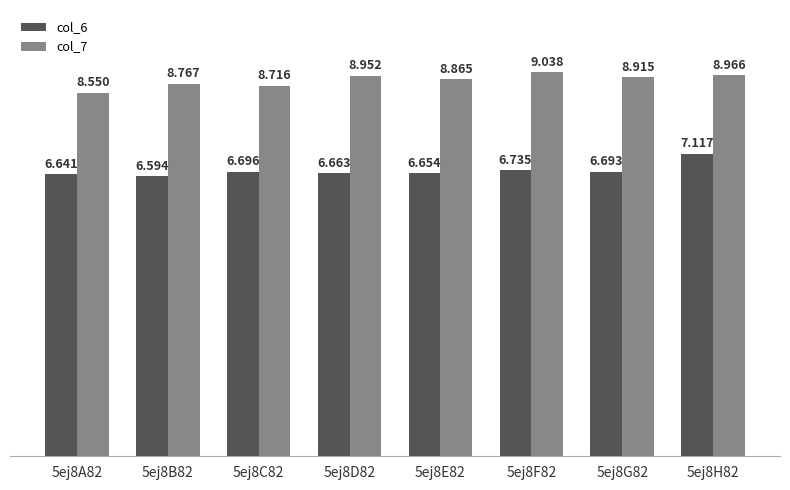

Which label corresponds to the smallest value in the chart?

5ej8B82